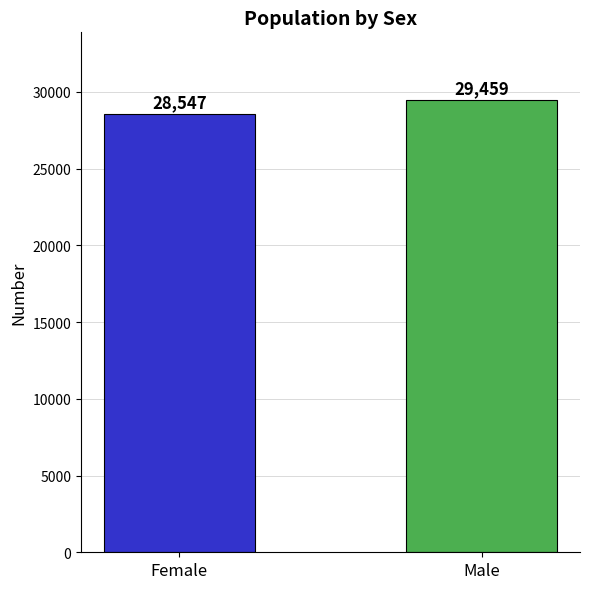

What is the label of the 1st bar from the right?

Male